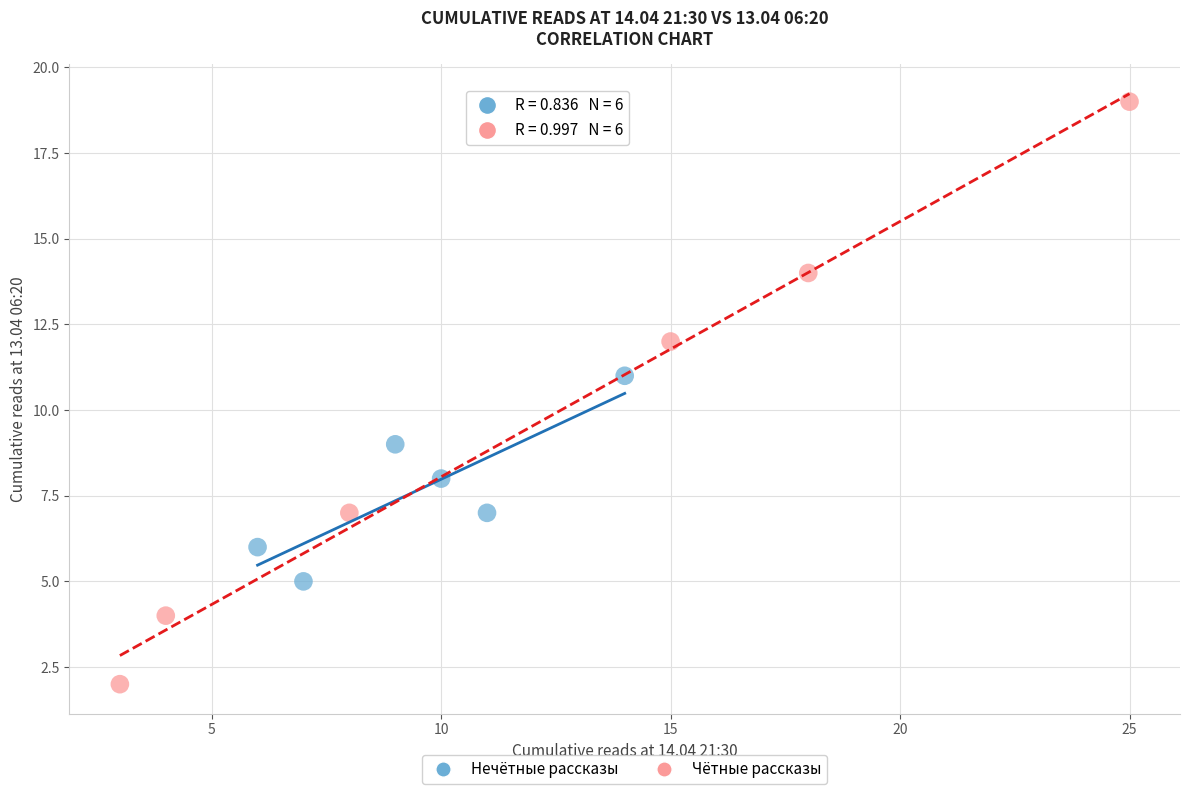

Which series contains the lowest Y value?

Чётные рассказы